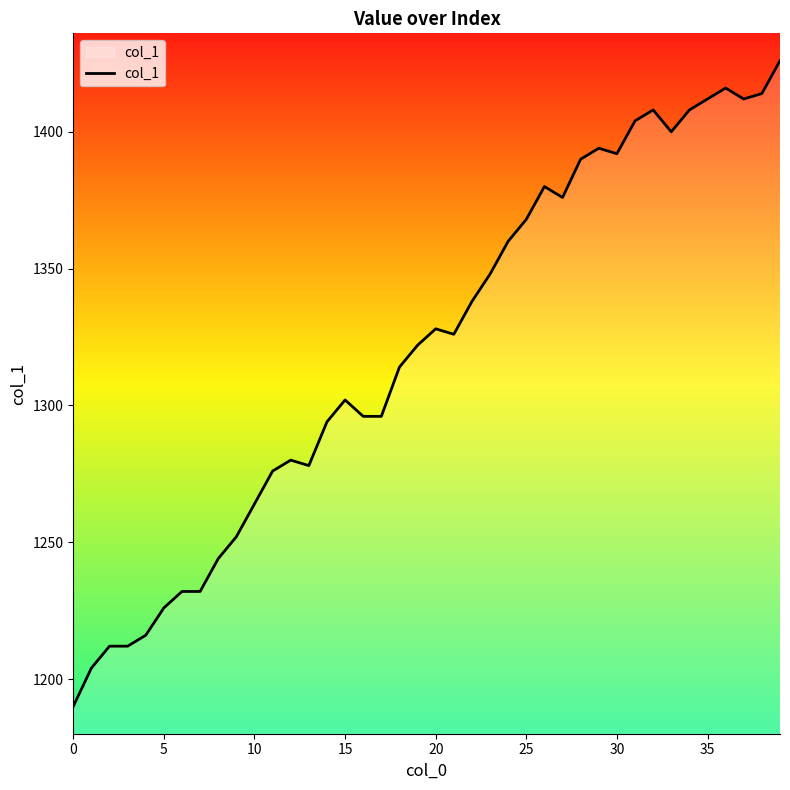

What is the smallest value displayed?

1190